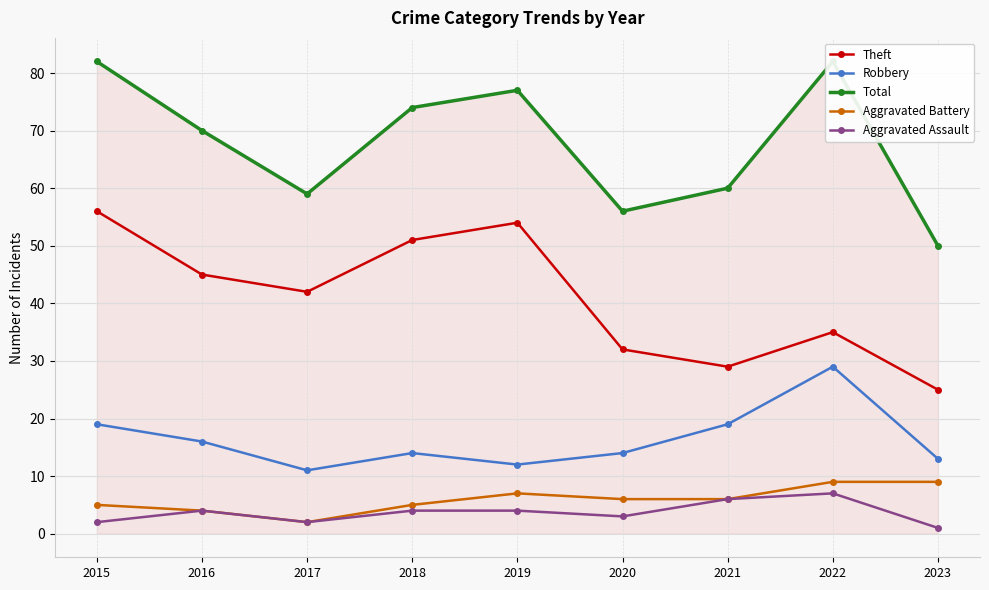

Where is the first local minimum for Theft?

2017